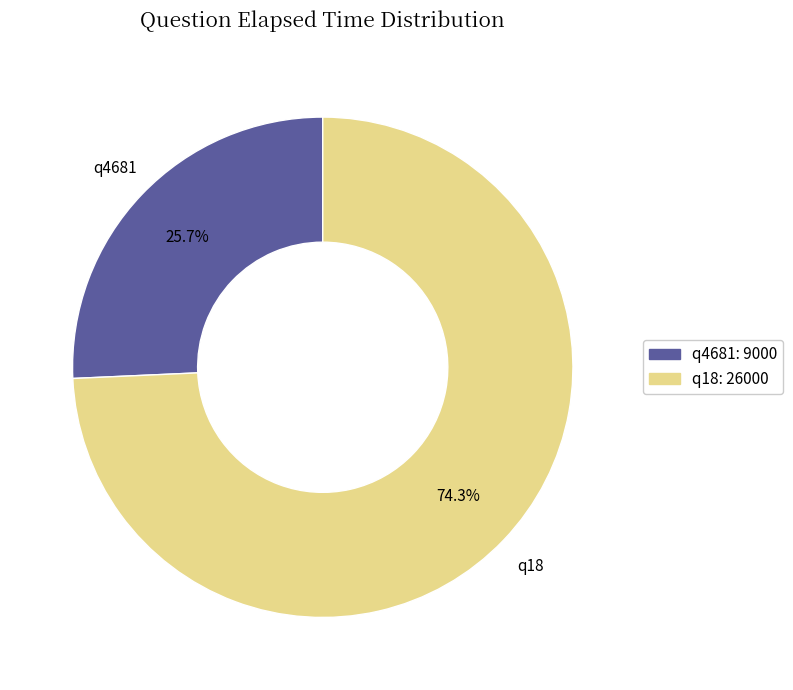

Is q4681 the majority of the pie?

No